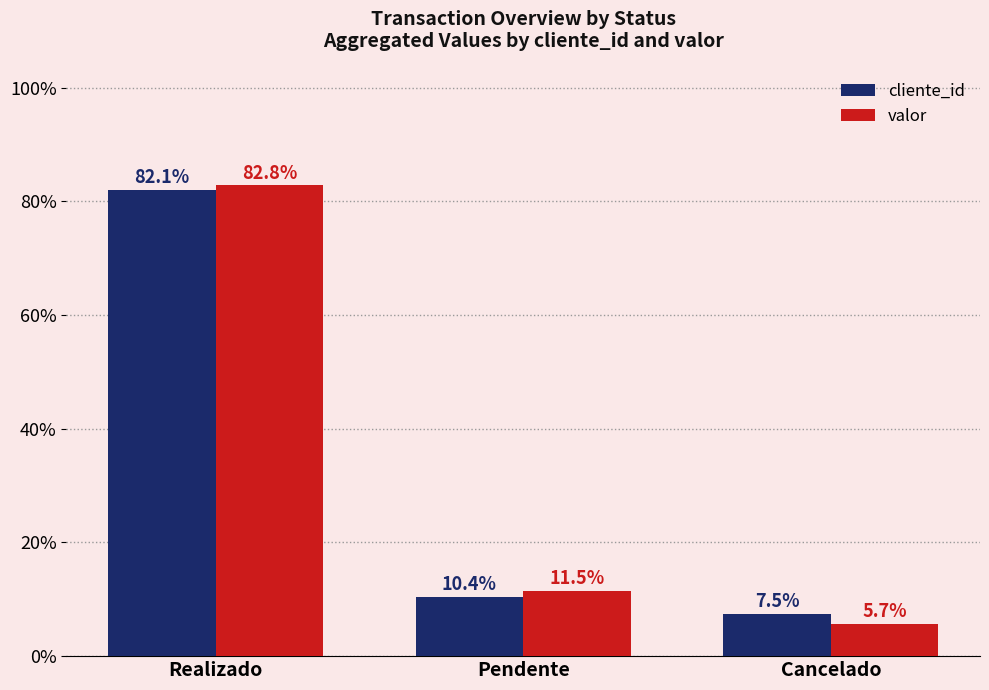

What is the total value across all series at Cancelado?

13.2